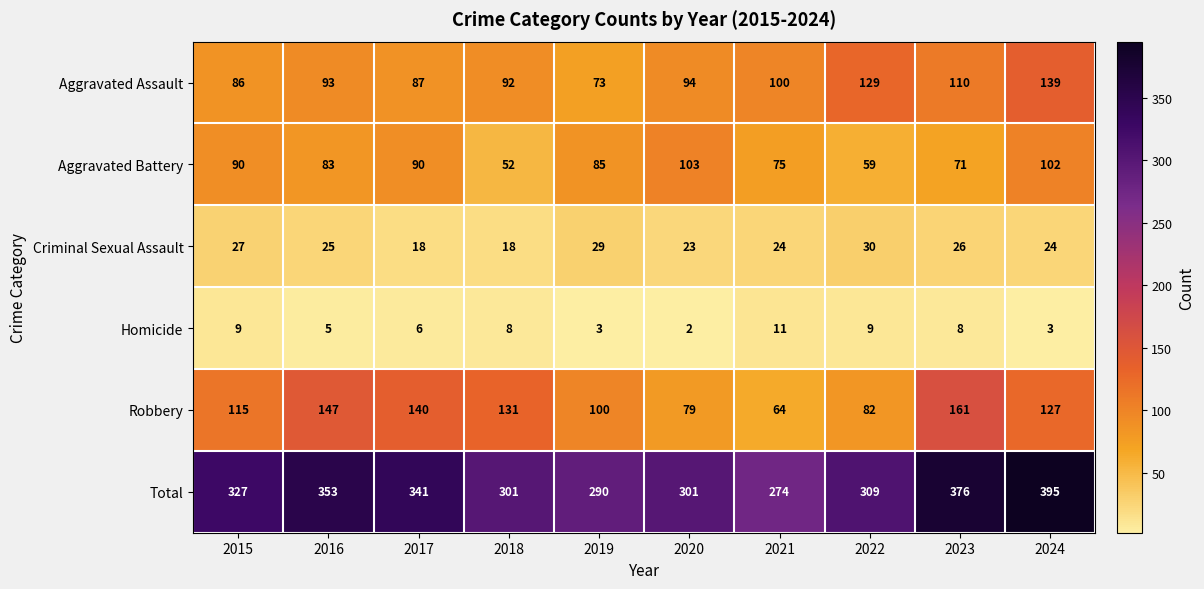

Which series has the largest total across all categories?

Total